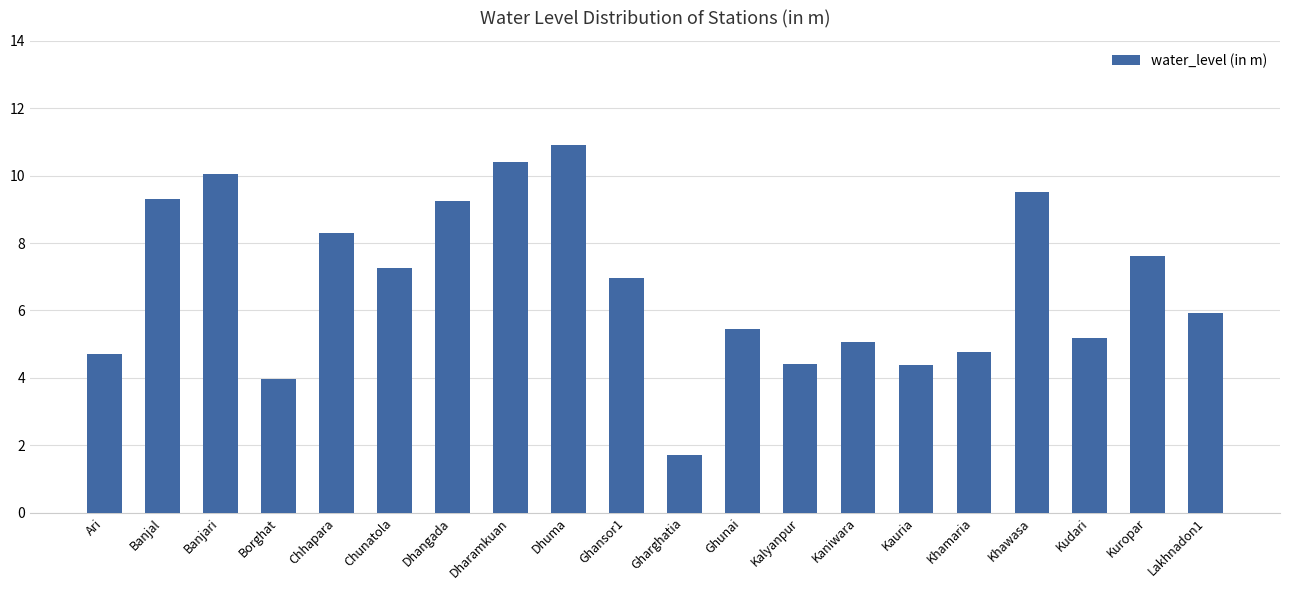

What is the difference between the values at Kudari and Banjari?

4.9